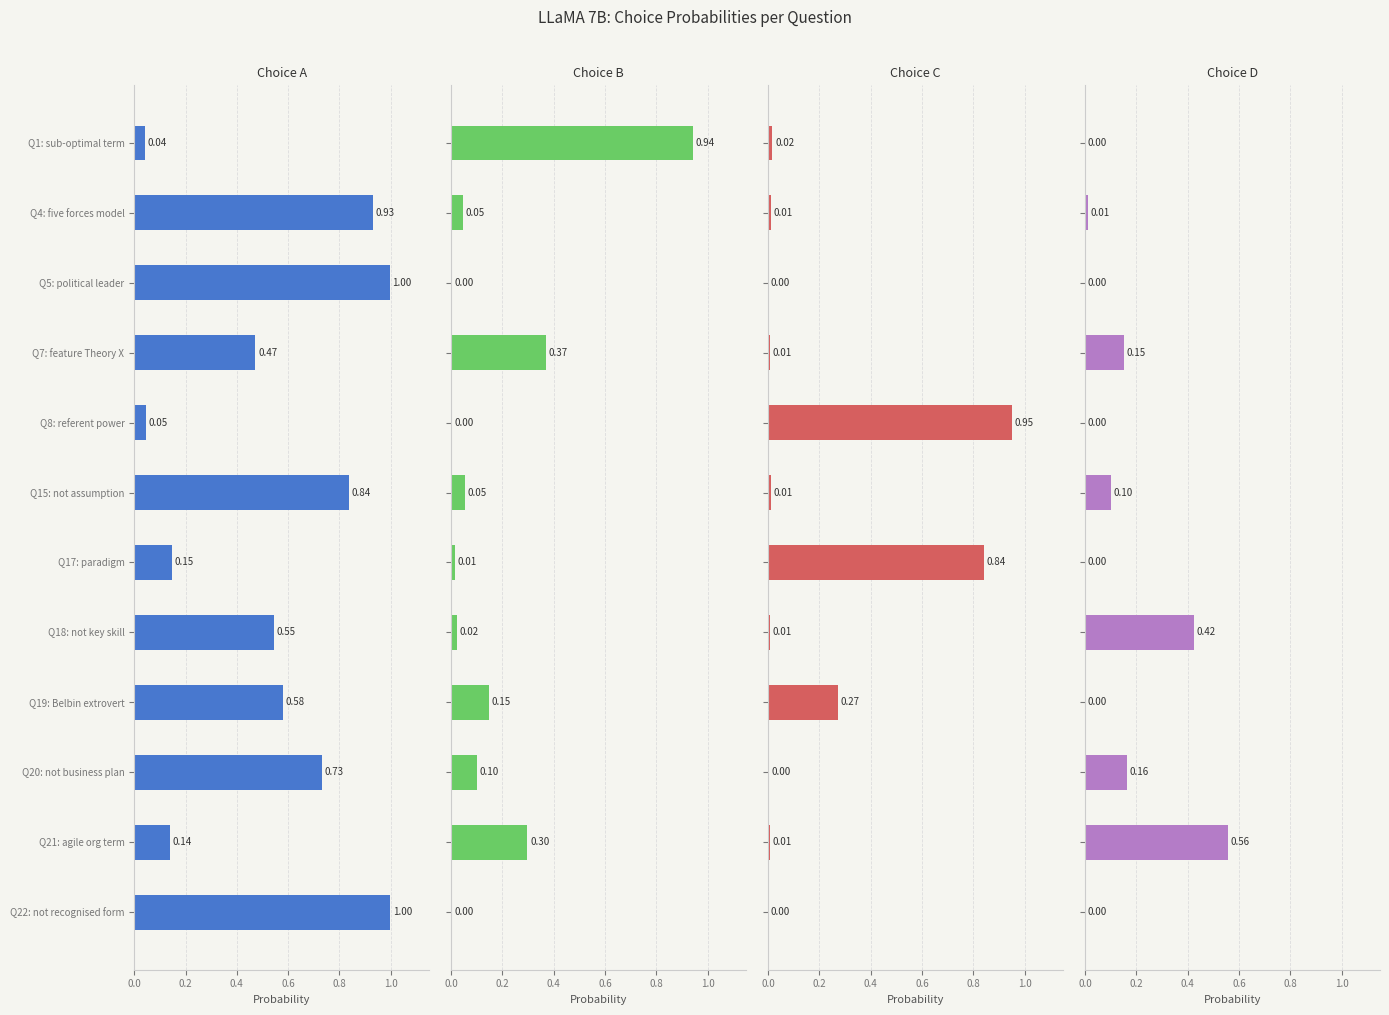

Does the chart contain any negative values?

No